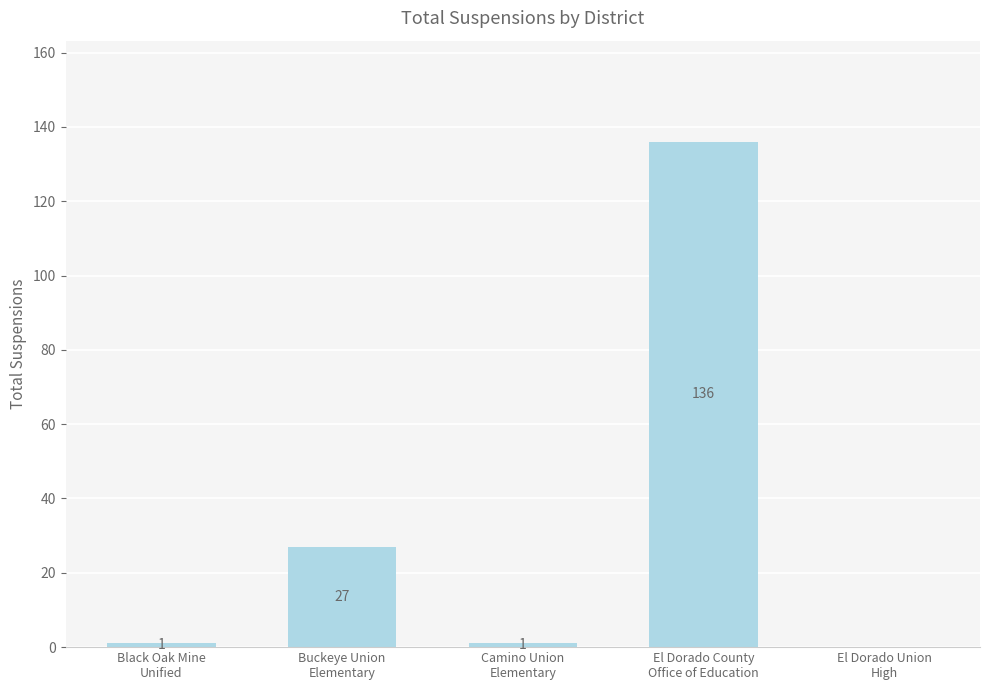

True or false: the data shows 42 at El Dorado County
Office of Education.

False